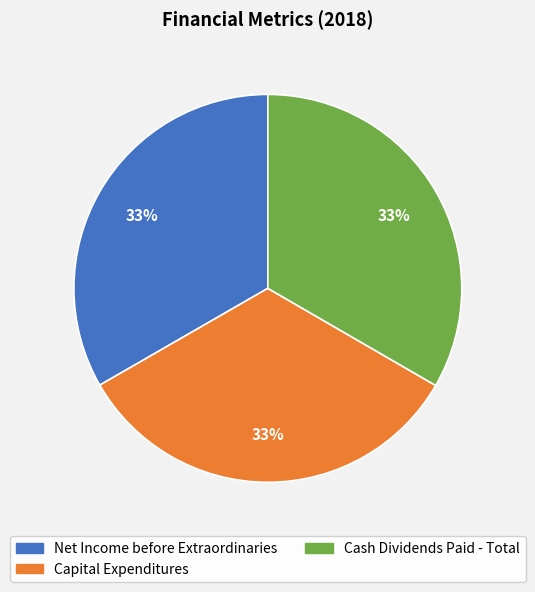

Does Net Income before Extraordinaries account for over 50% of the chart?

No